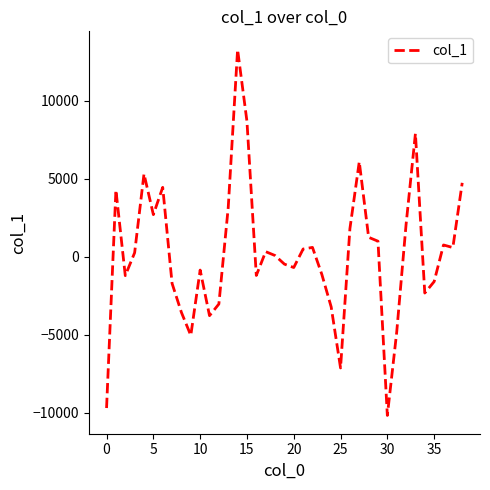

What is the smallest value displayed?

-10157.6